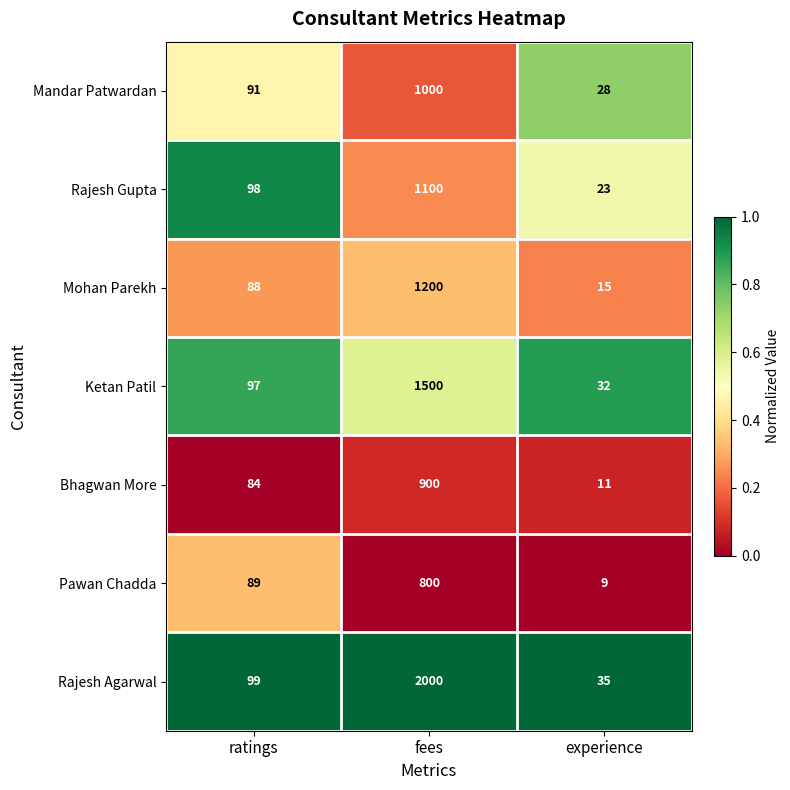

Is it true that Rajesh Gupta equals 98 at ratings?

True